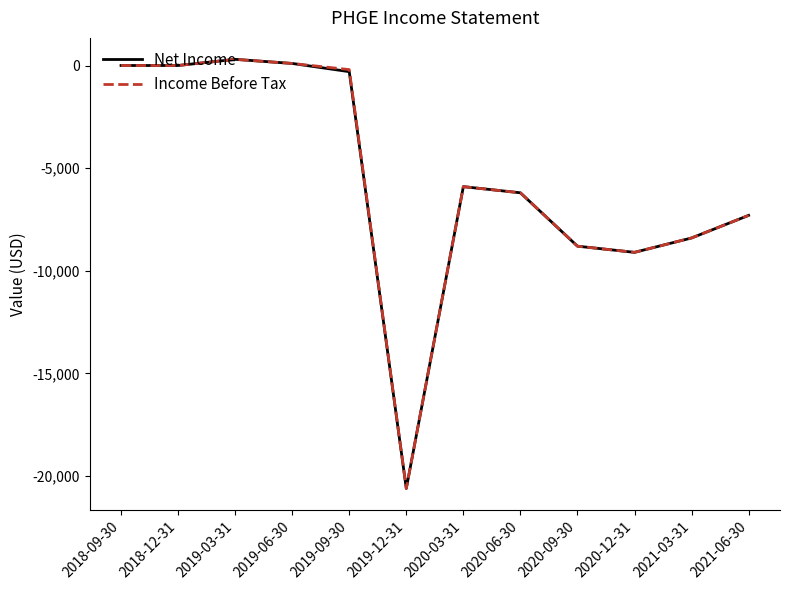

What is the sum of the Income Before Tax values at 2020-12-31 and 2018-12-31?

-9100